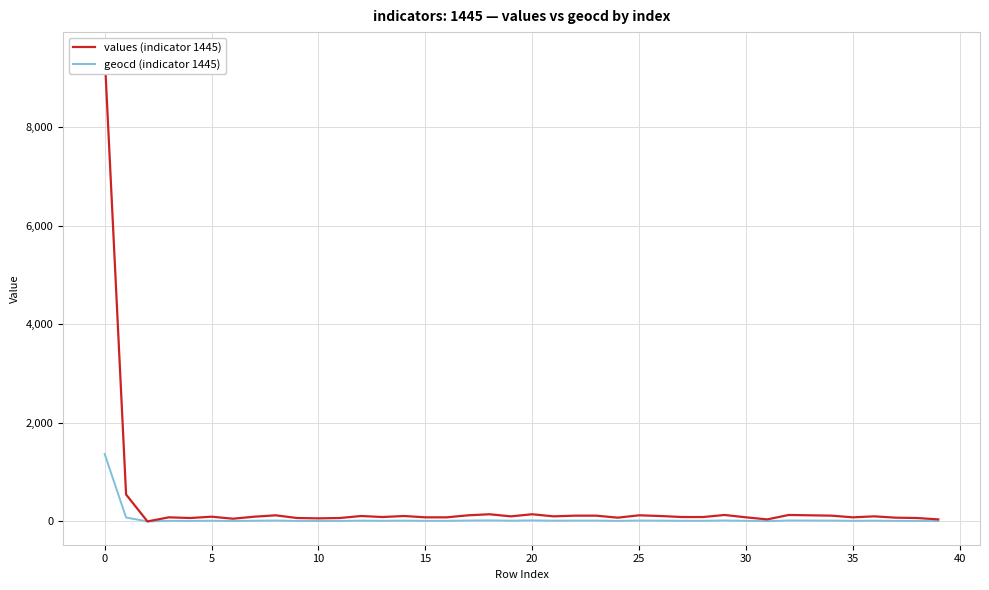

What is the difference between the highest and lowest values at 25?

47